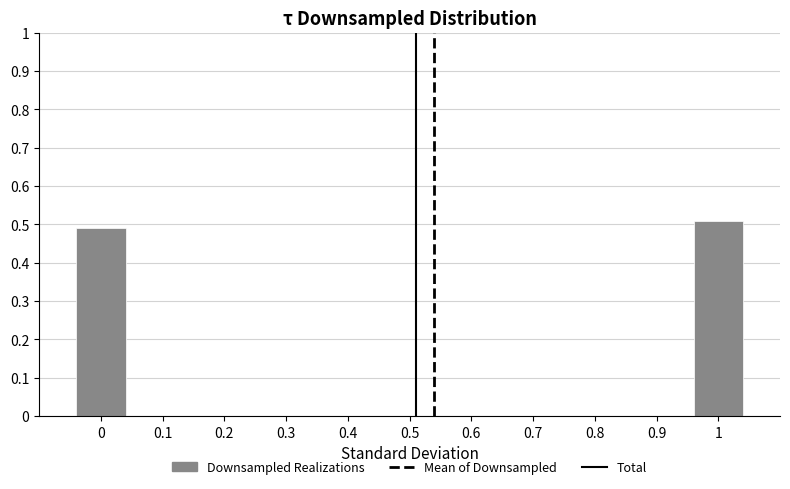

The chart shows a value of 0.9 at 1. True or false?

False